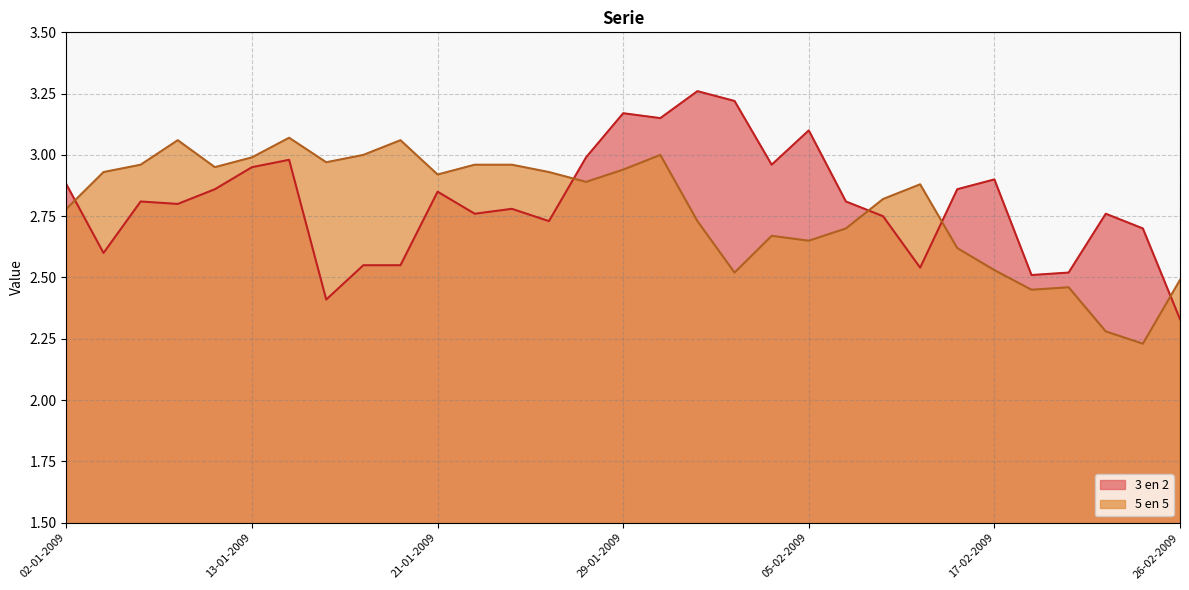

Reading left to right, list all the values displayed in this chart.

3 en 2: 2.9	2.6	2.8	2.8	2.9	3.0	3.0	2.4	2.5	2.5	2.9	2.8	2.8	2.7	3.0	3.2	3.1	3.3	3.2	3.0	3.1	2.8	2.8	2.5	2.9	2.9	2.5	2.5	2.8	2.7	2.3
5 en 5: 2.8	2.9	3.0	3.1	3.0	3.0	3.1	3.0	3.0	3.1	2.9	3.0	3.0	2.9	2.9	2.9	3.0	2.7	2.5	2.7	2.6	2.7	2.8	2.9	2.6	2.5	2.5	2.5	2.3	2.2	2.5